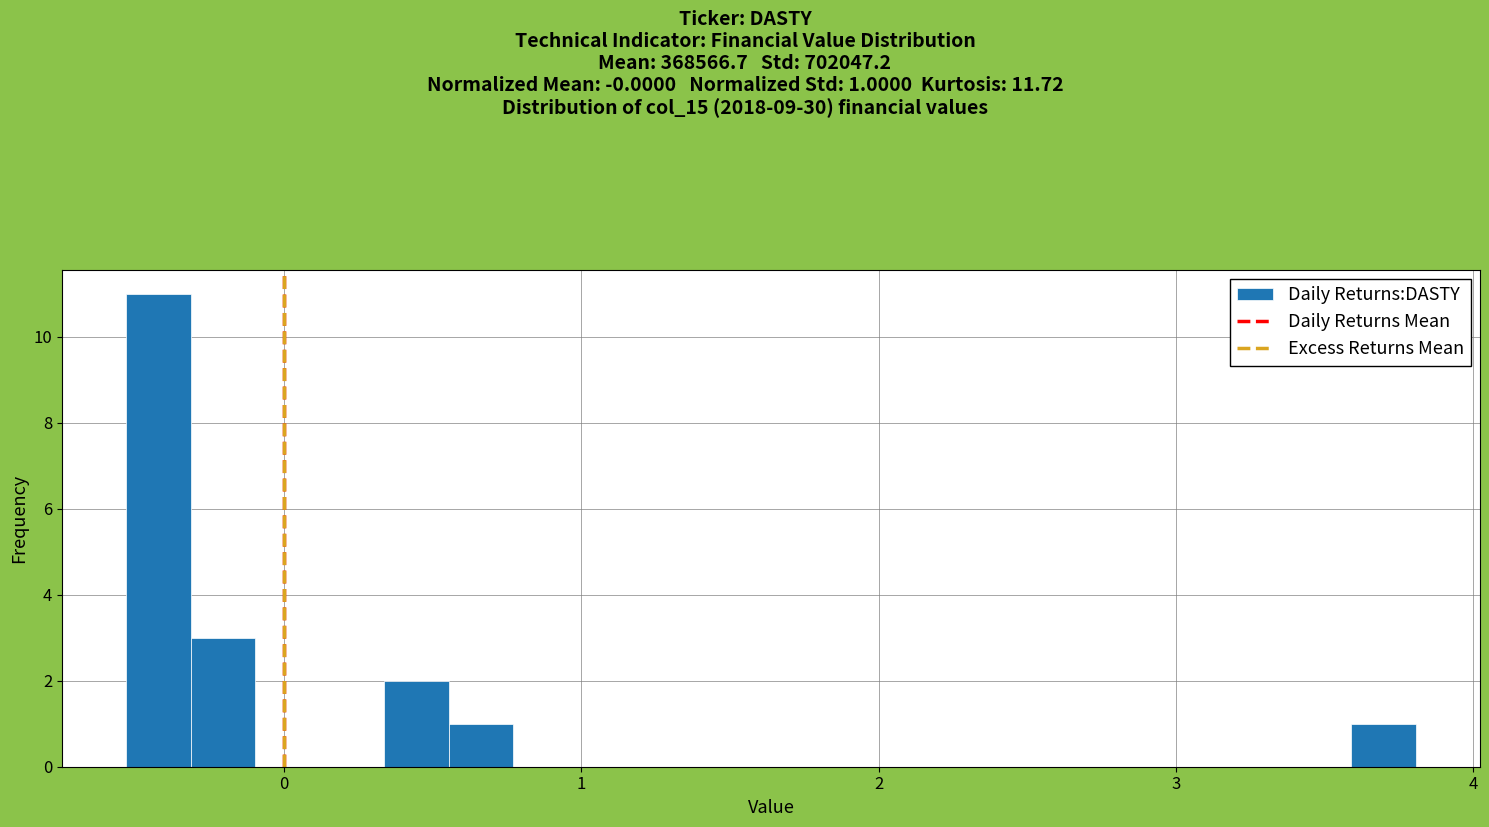

Read against the x-axis, roughly where is the centre of the tallest bar?

-0.4